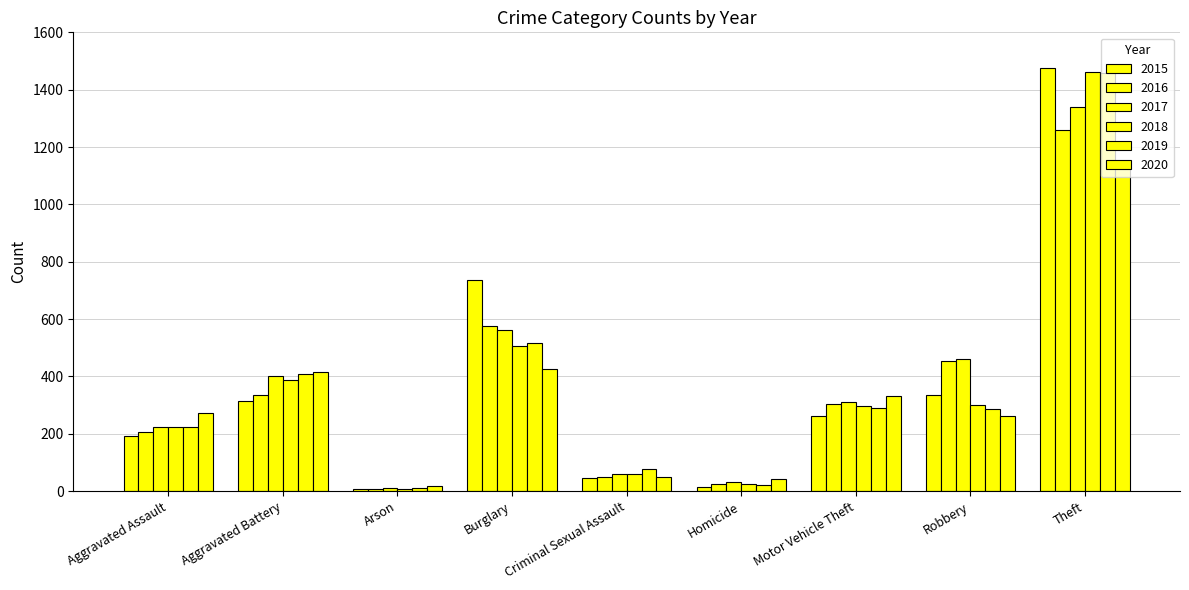

Count the number of data series in this chart.

6